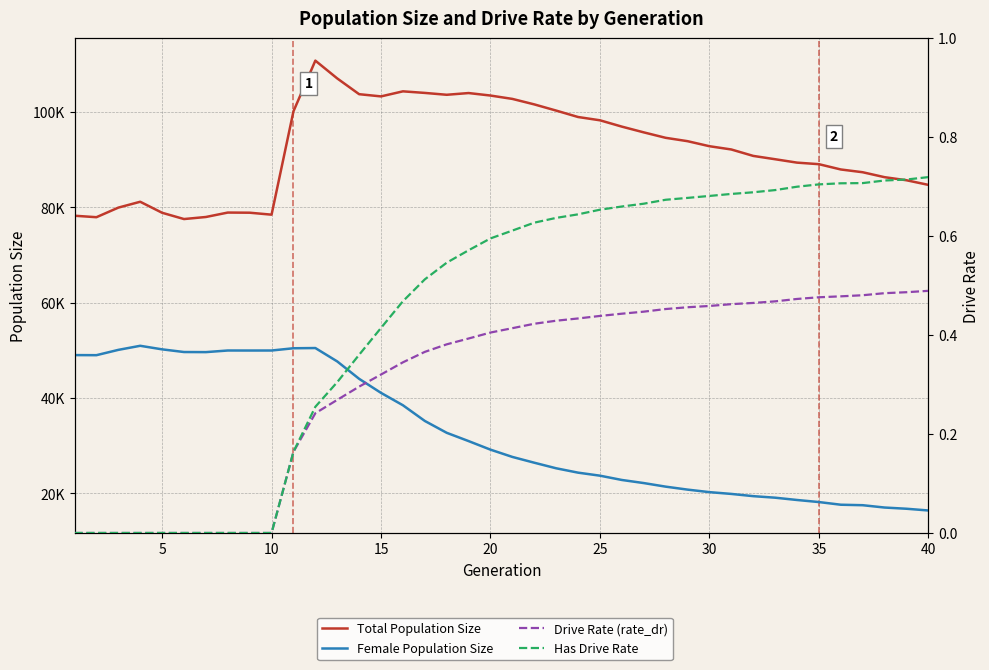

Which series has the largest total across all categories?

Total Population Size